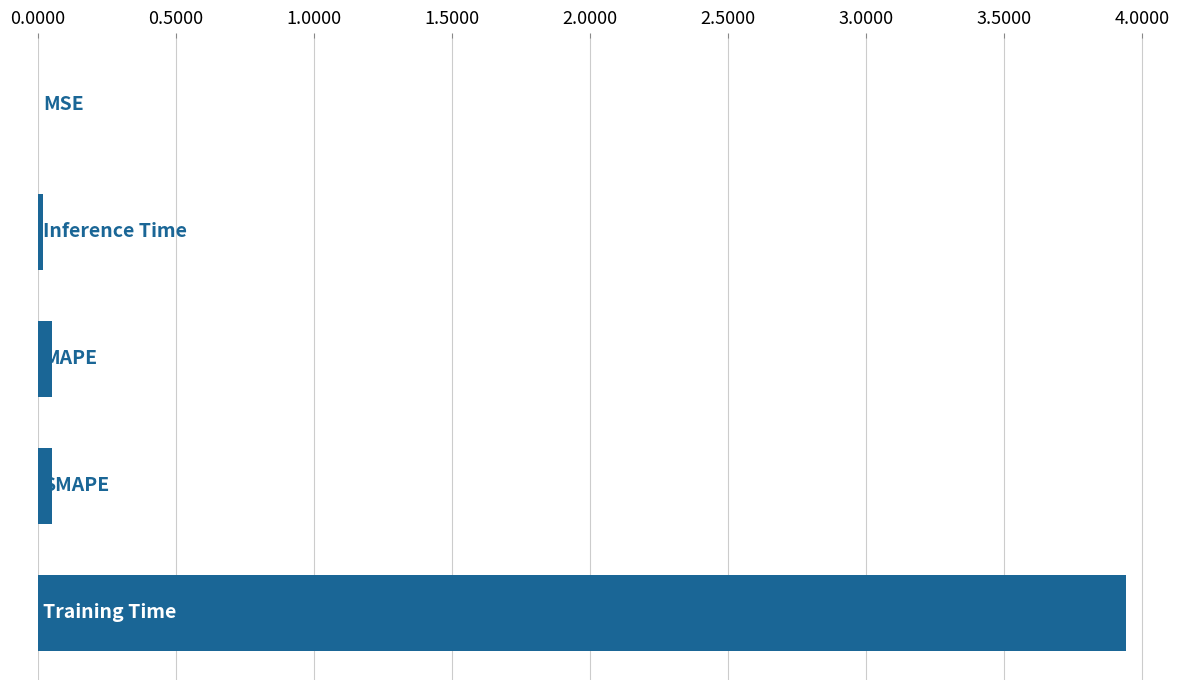

What is the sum of all values?

4.1